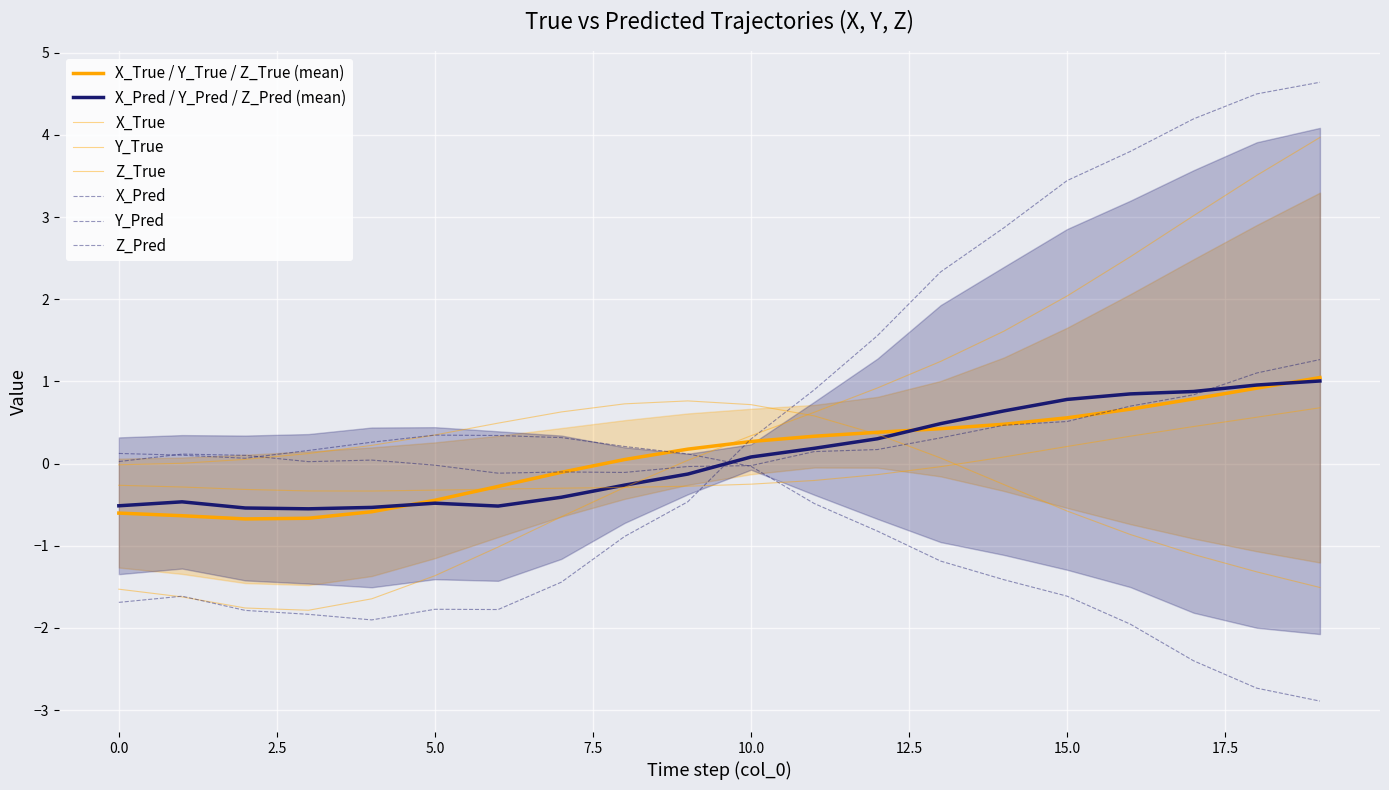

After their last crossing, which series has the higher values: Y_Pred or X_True?

X_True